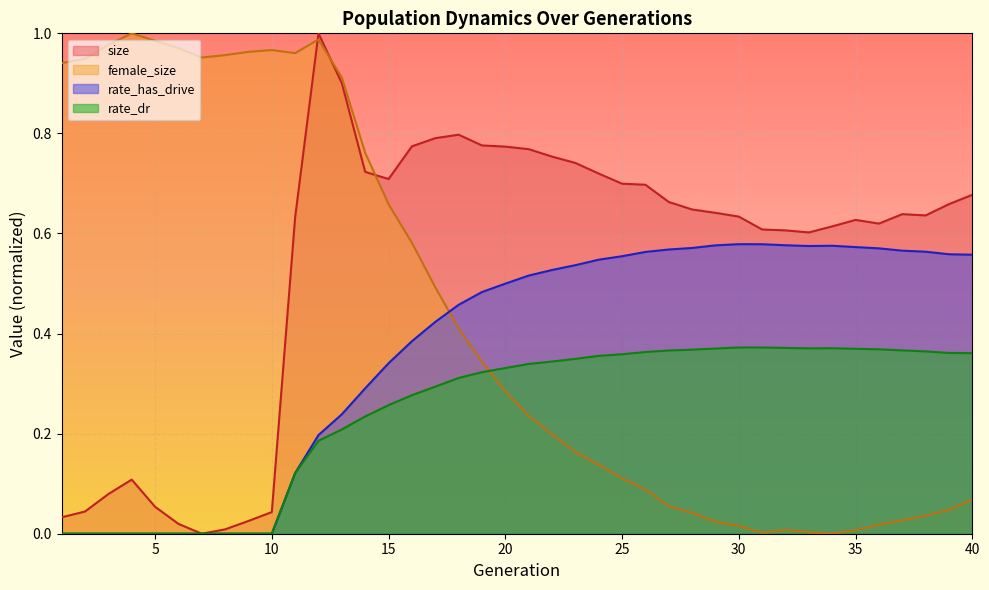

What is the total value across all series at 39?

1.6